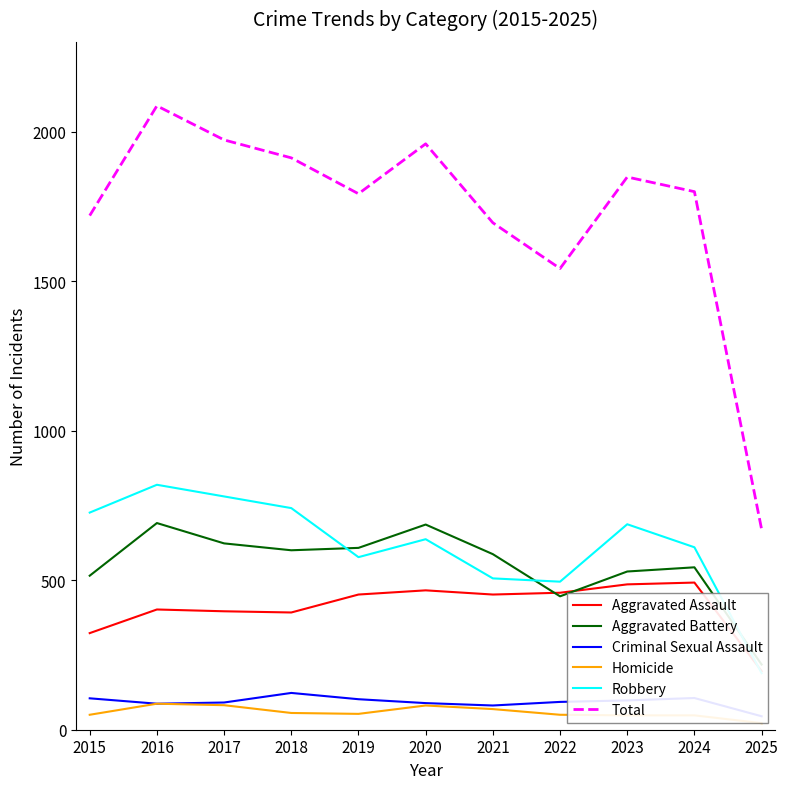

What is the sum of all Robbery values?

6767